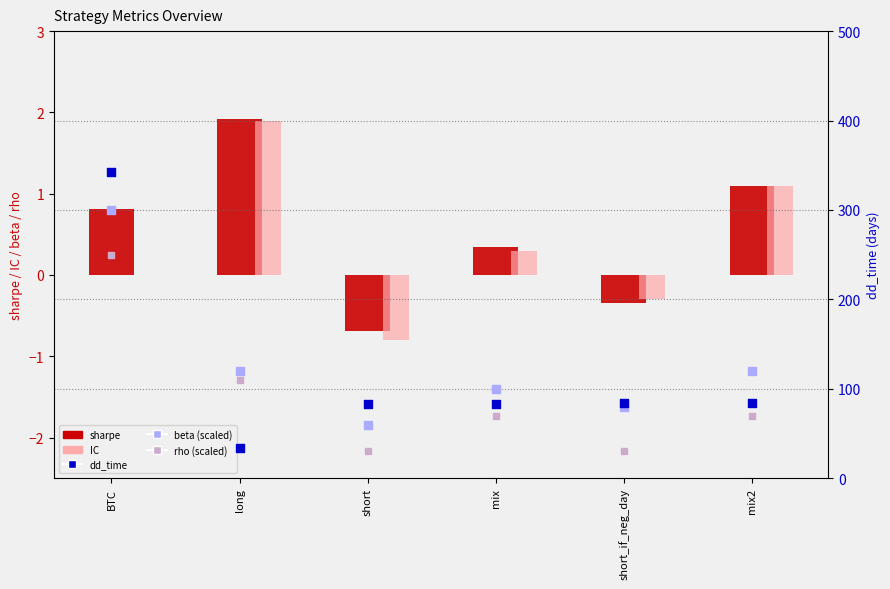

Which series contains the highest Y value?

dd_time